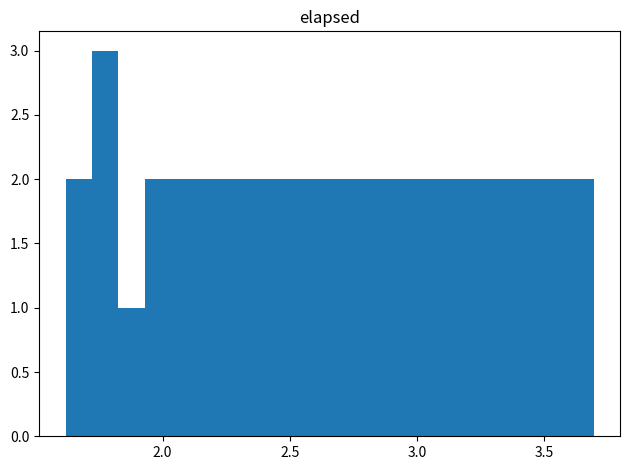

Read against the x-axis, roughly where is the centre of the tallest bar?

1.75